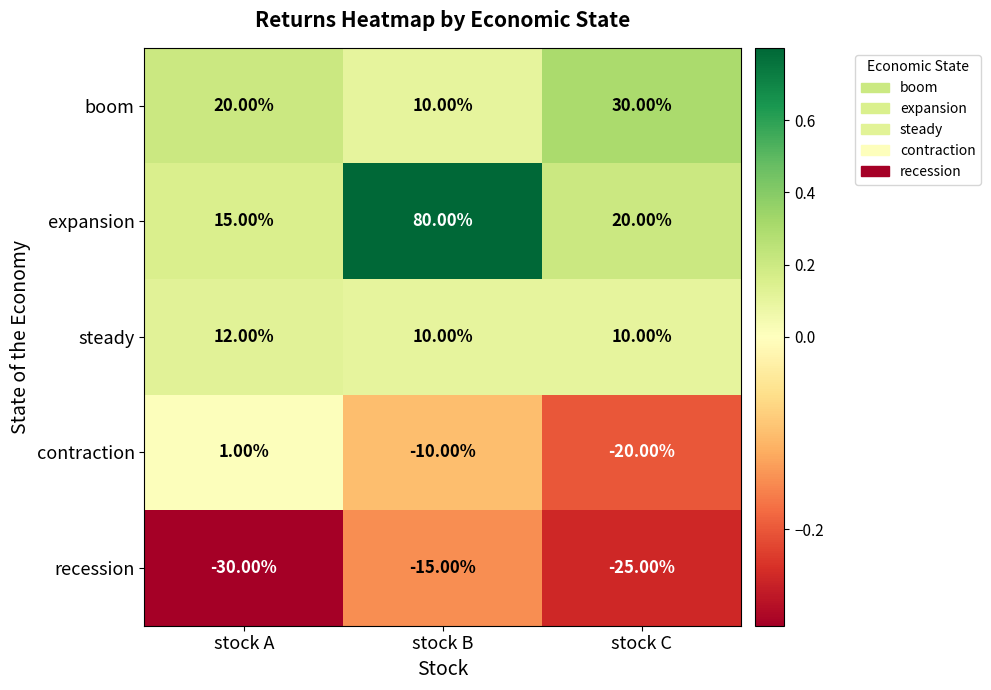

At which label is recession closest to -22?

stock C